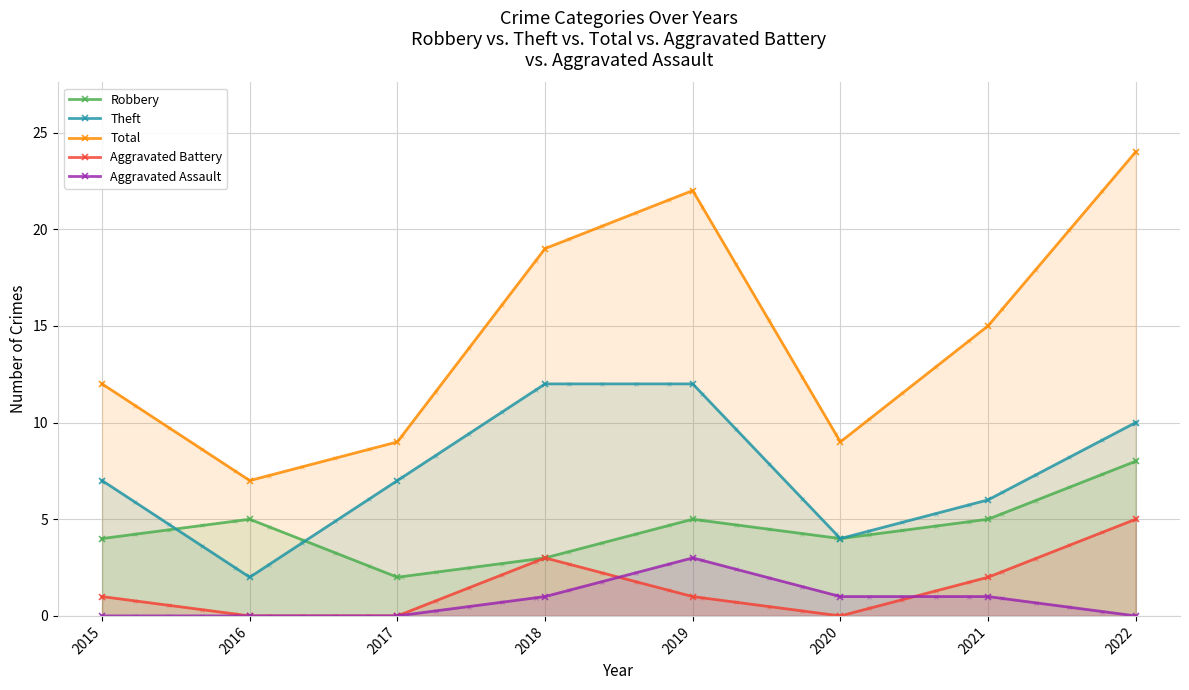

True or false: Aggravated Assault and Robbery intersect in this chart.

False